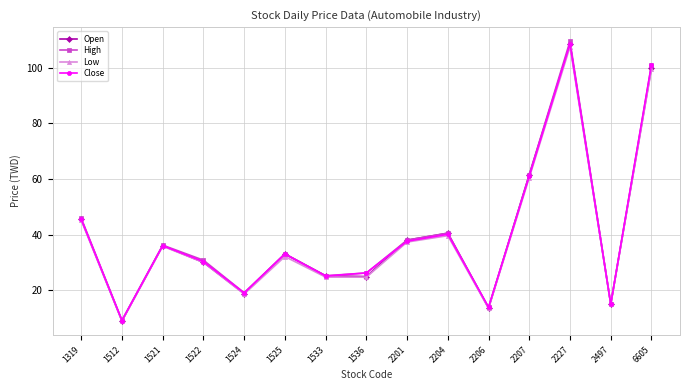

Is this an area chart (filled region under the line)?

No